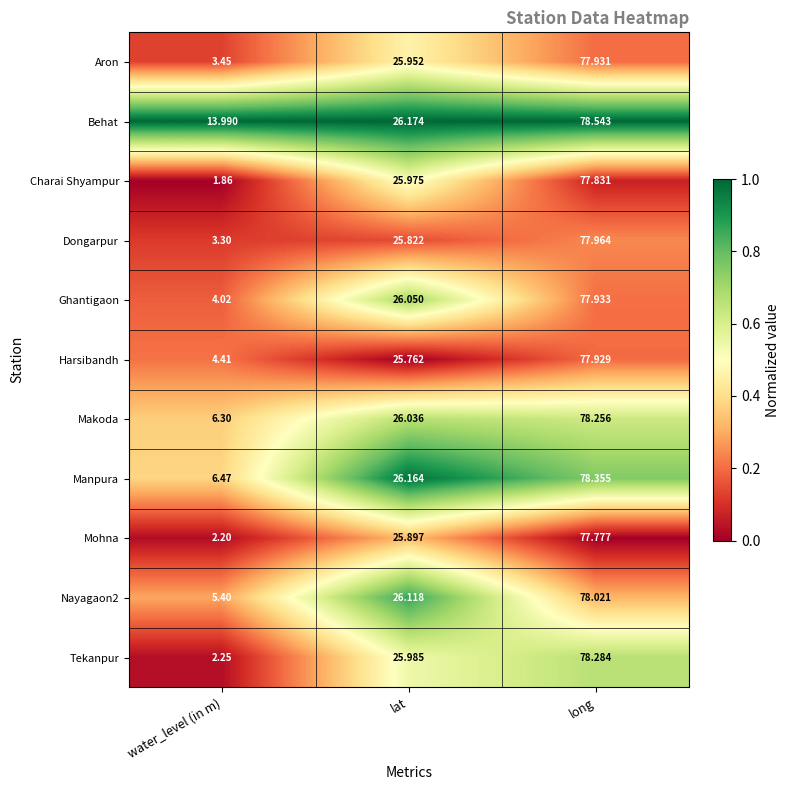

What is the spread (max minus min) of values at lat?

0.4